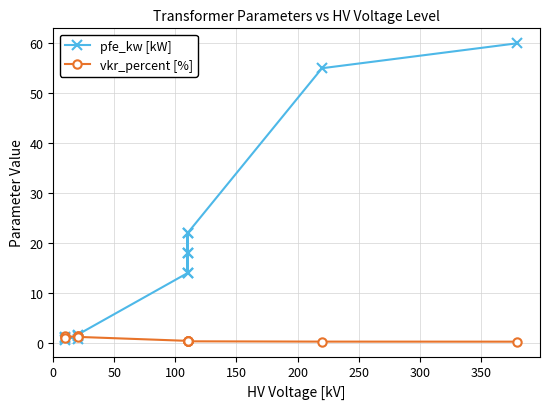

What are all the series names shown in the legend?

pfe_kw [kW], vkr_percent [%]